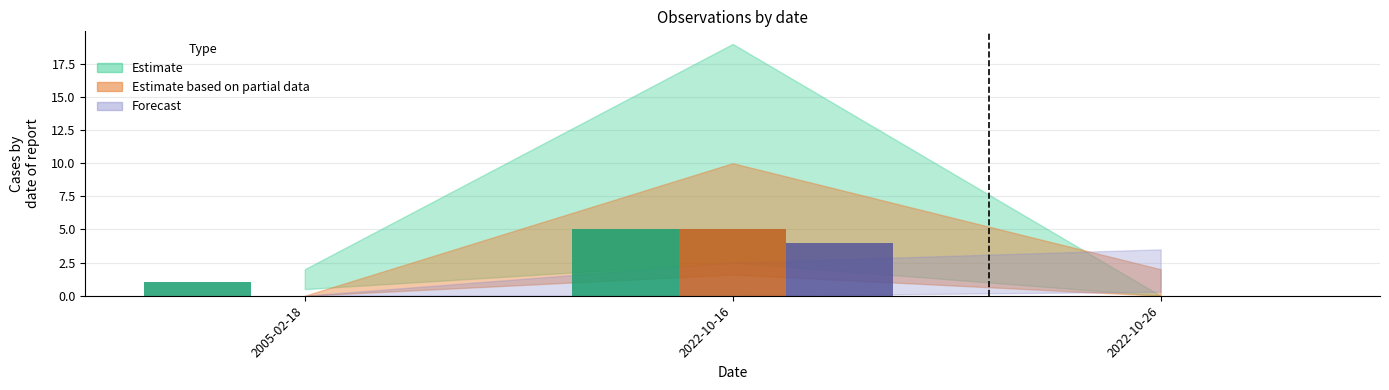

Count the number of categories in the chart.

3